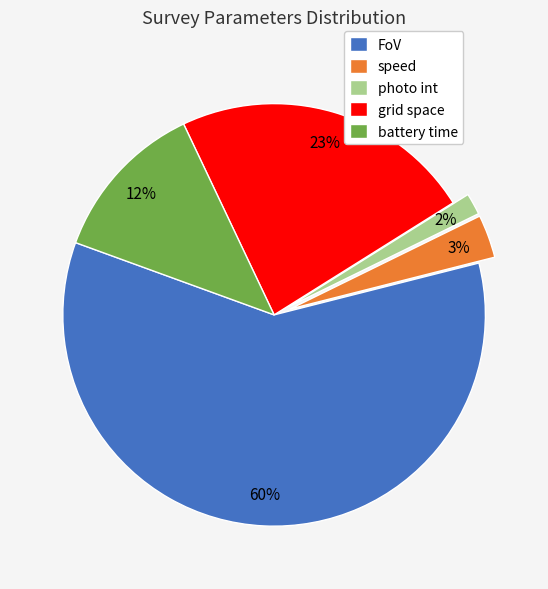

What percentage is the photo int slice, to the nearest percent?

2%